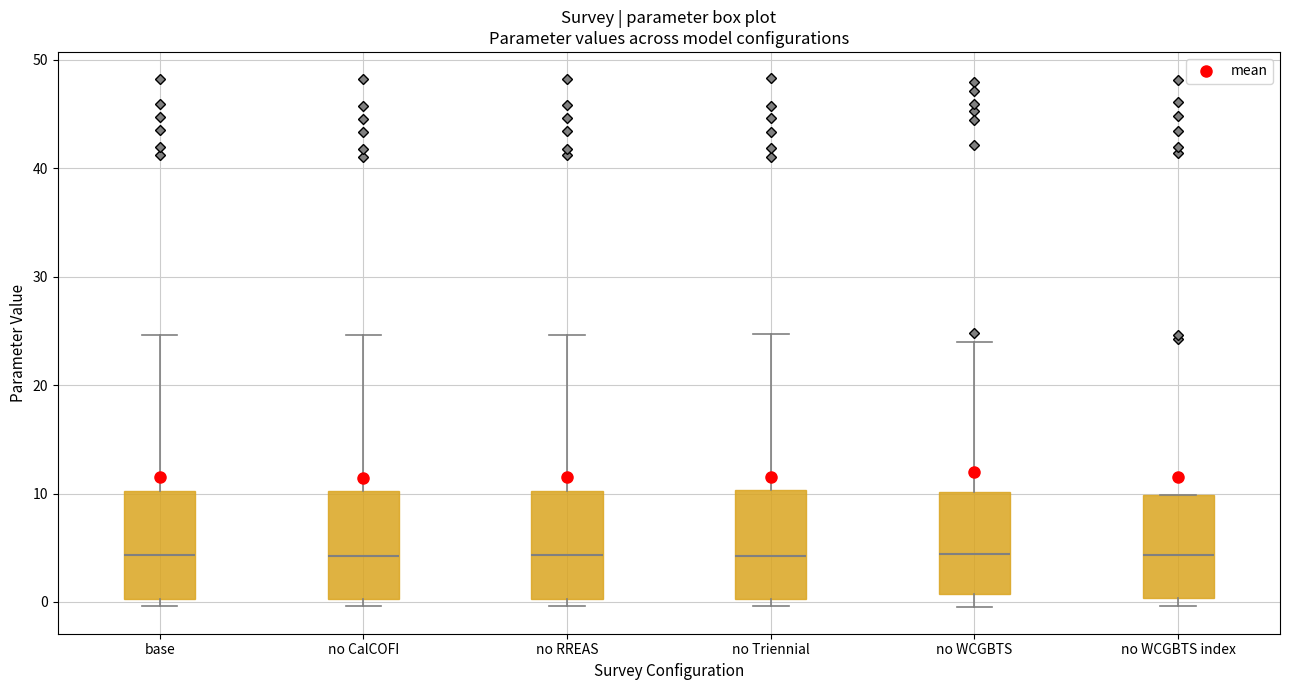

Where is the lower edge of the box for no WCGBTS on the y-axis? The values are not printed on the chart, so give them approximately, as read against the axis.

1